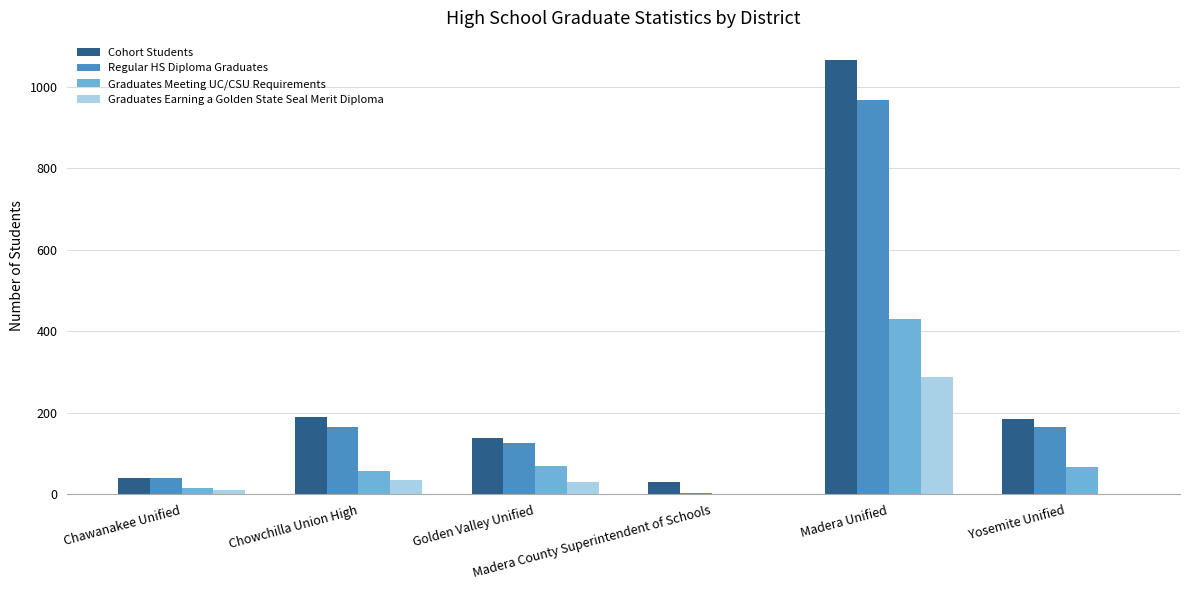

What is the average value of the Cohort Students series?

275